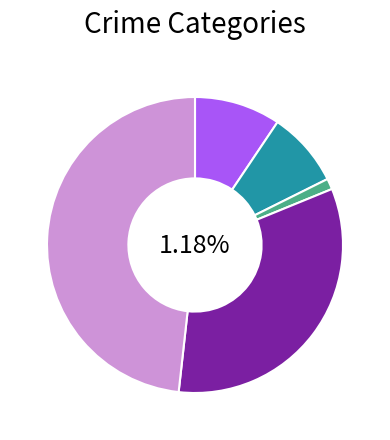

The Motor Vehicle Theft slice represents 1% of the pie. True or false?

True